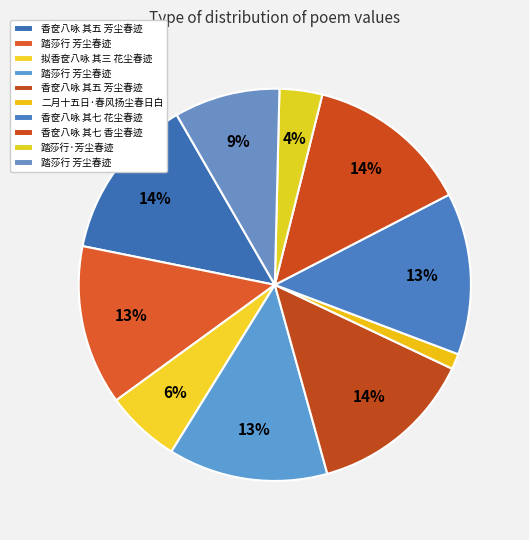

To the nearest percent, what is the difference between the largest and smallest slice percentages?

12%